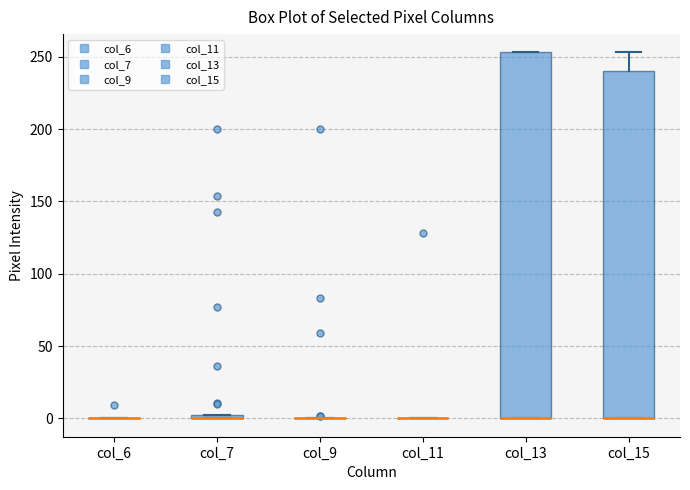

Which box is the tallest, from its lower edge to its upper edge?

col_13